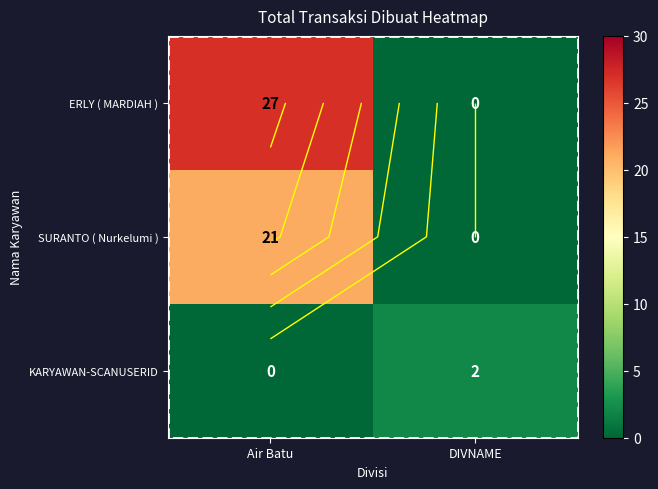

What is the spread (max minus min) of values at Air Batu?

27